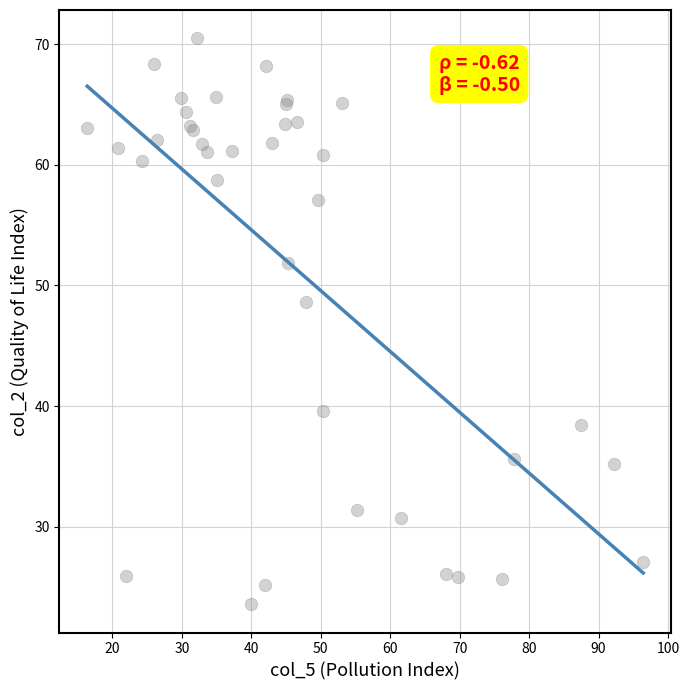

What Y value in the scatter plot is closest to 47?

48.6